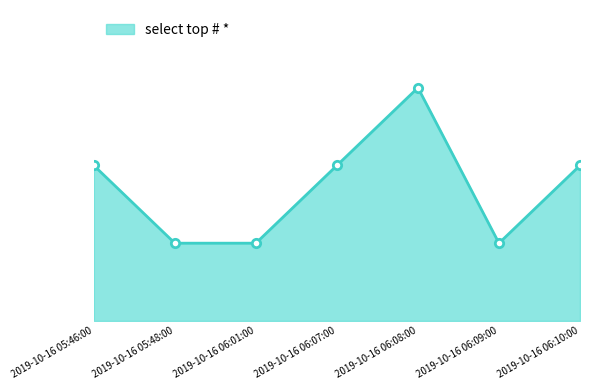

Count the values in the range 1 to 2.

6